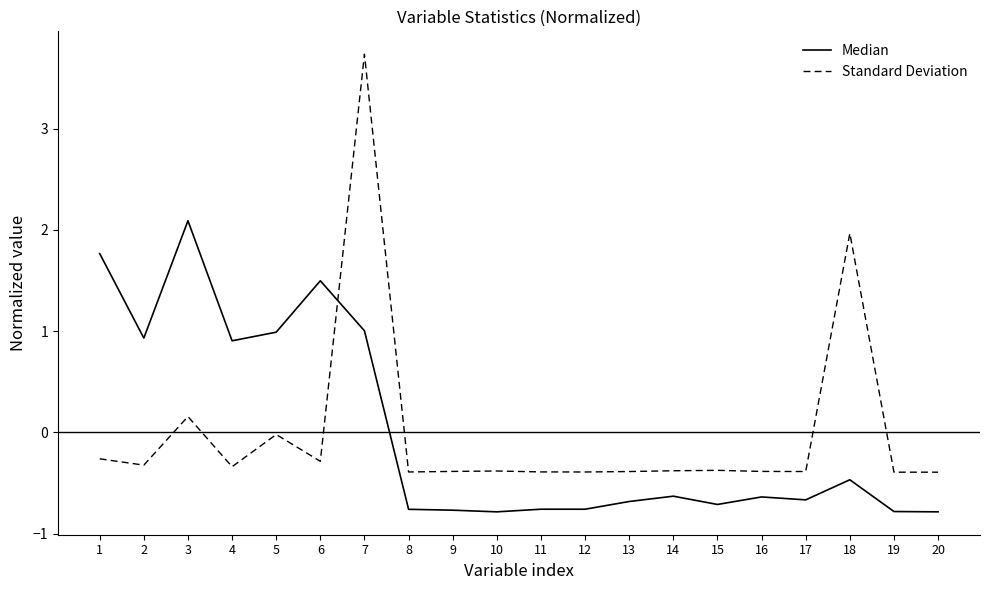

Is it true that Median equals -0.4 at 17?

False